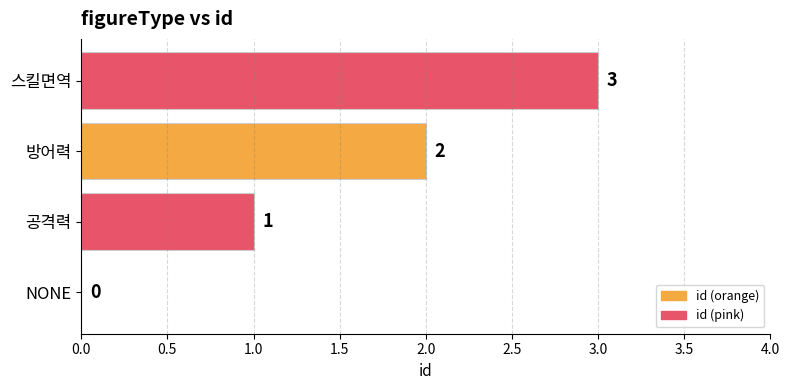

Where is the data nearest to the value 1?

공격력